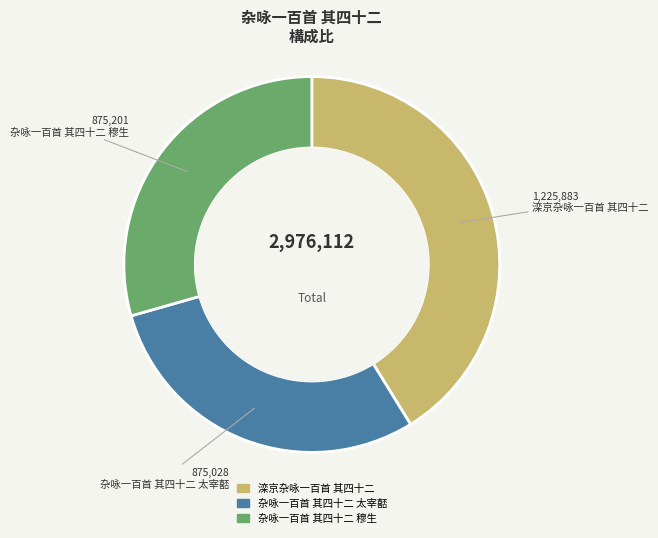

Is there any slice that represents more than half of the pie?

No